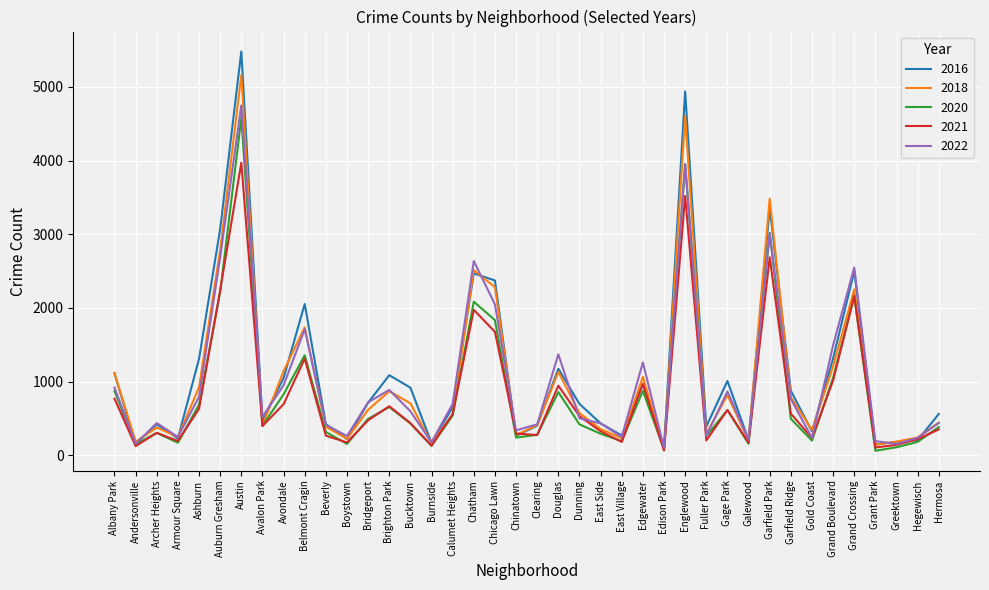

What is the sum of all 2020 values?

34025